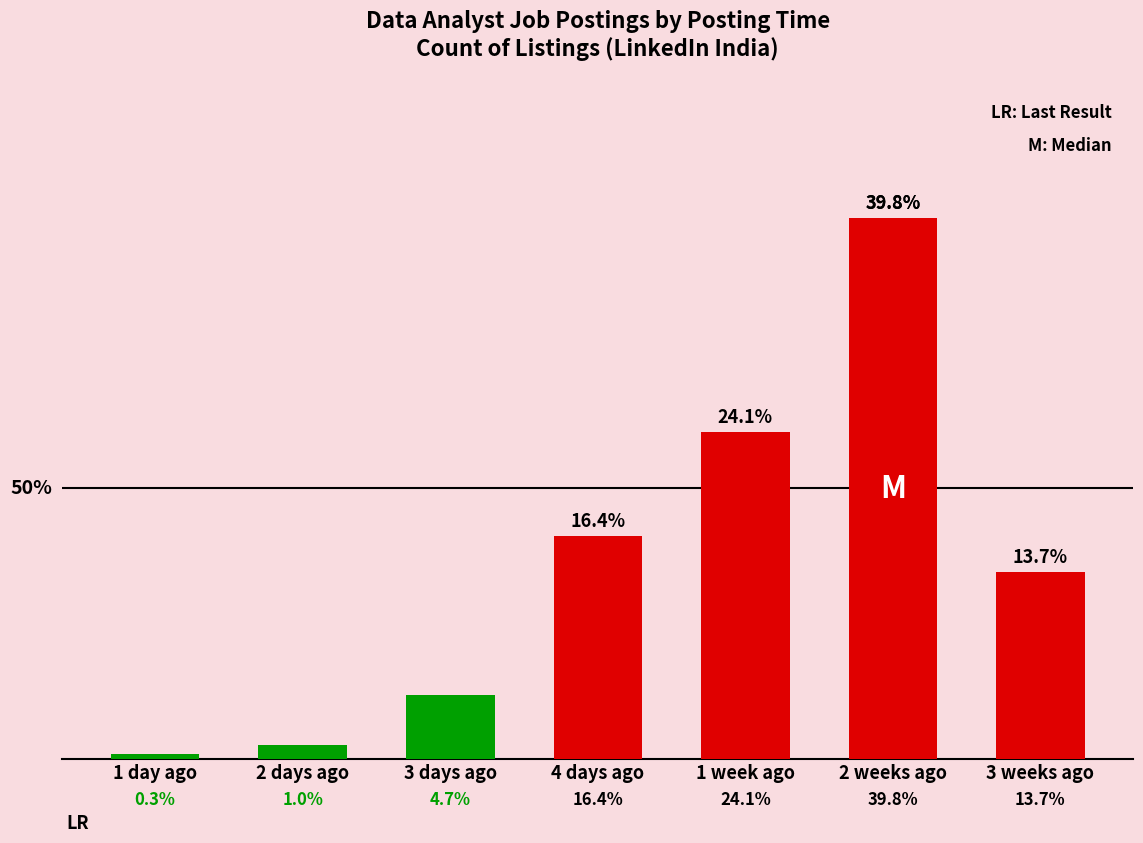

Are the bars horizontal?

No